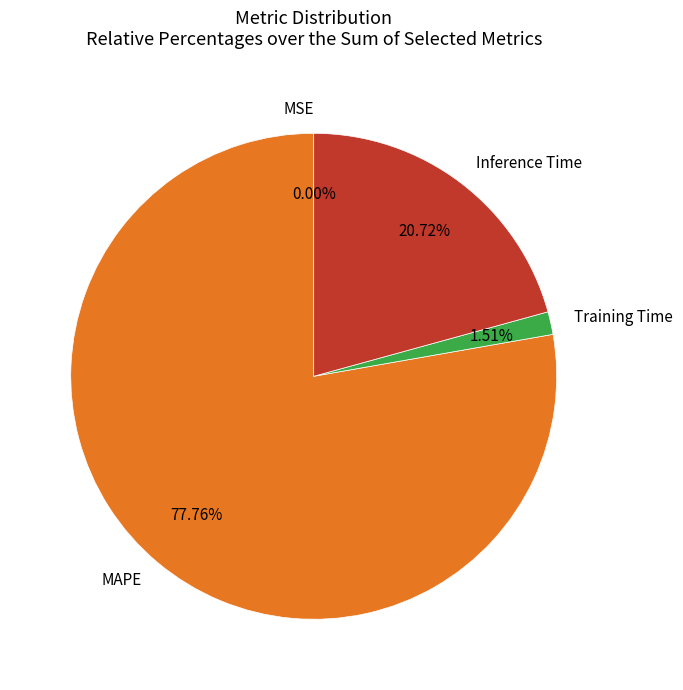

Is the sum of Inference Time and Training Time greater than half?

No